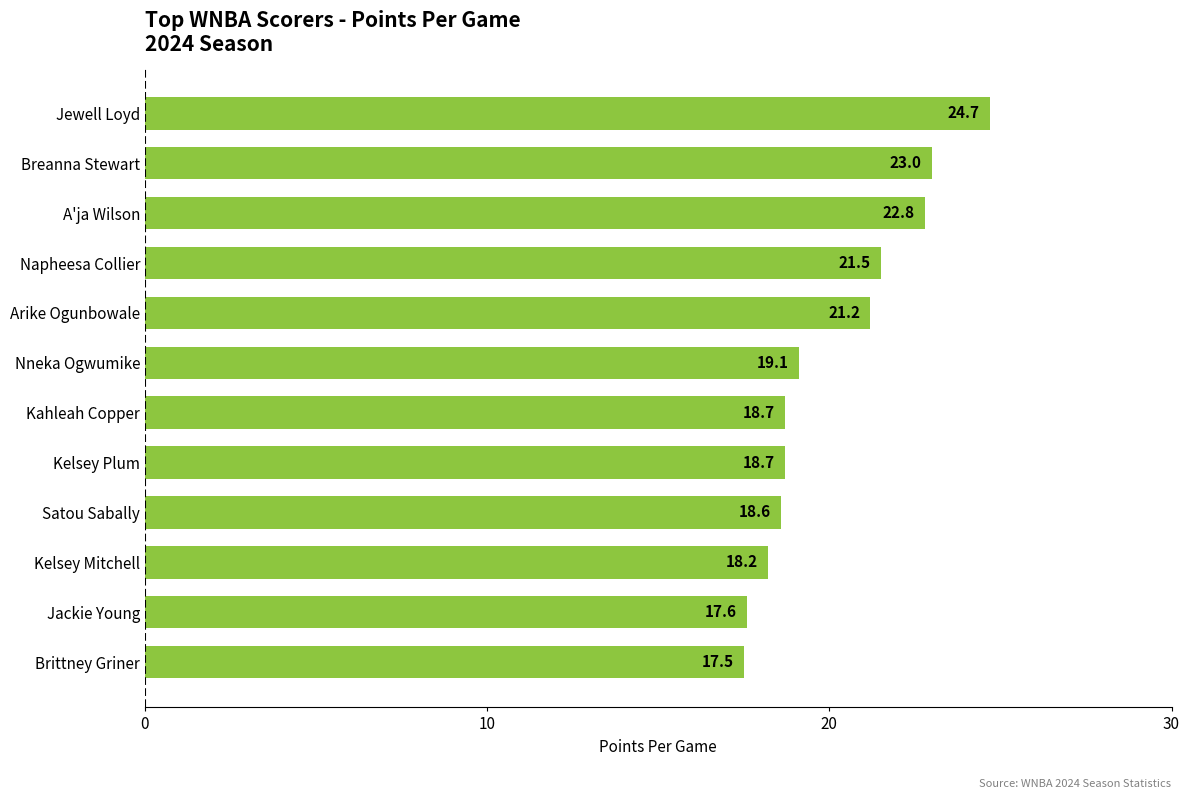

True or false: the data shows 17.5 at Brittney Griner.

True